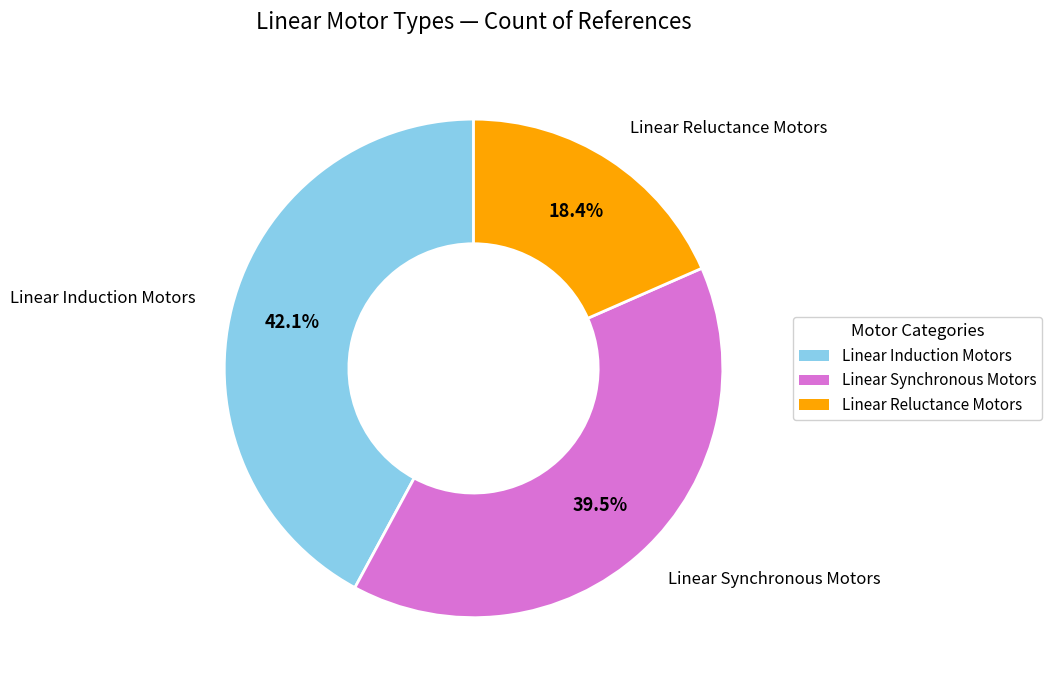

Is the sum of Linear Induction Motors and Linear Synchronous Motors greater than half?

Yes